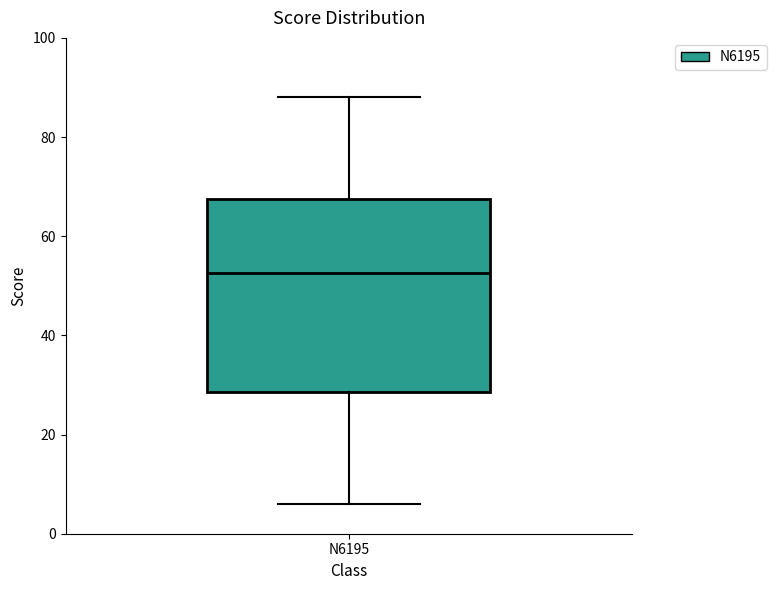

Where is the upper edge of the box for N6195 on the y-axis? The values are not printed on the chart, so give them approximately, as read against the axis.

68